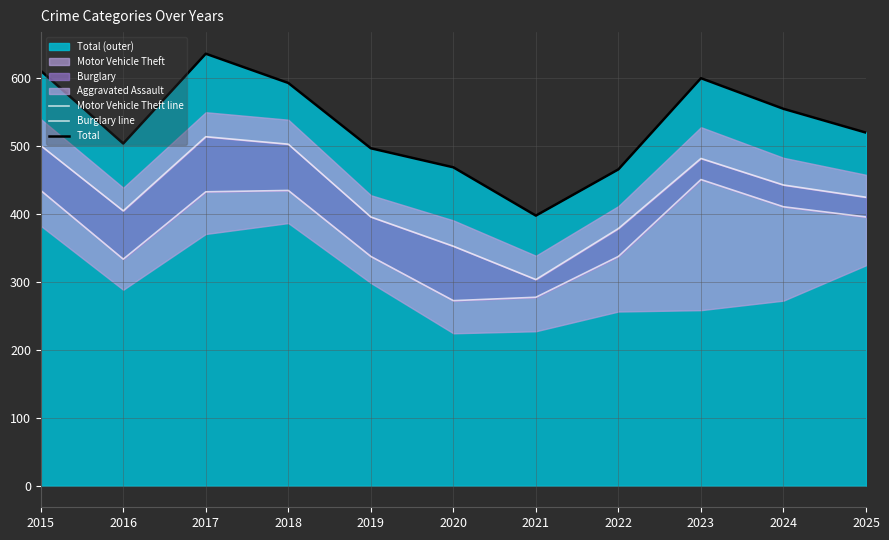

Which label corresponds to the largest value in the chart?

2017